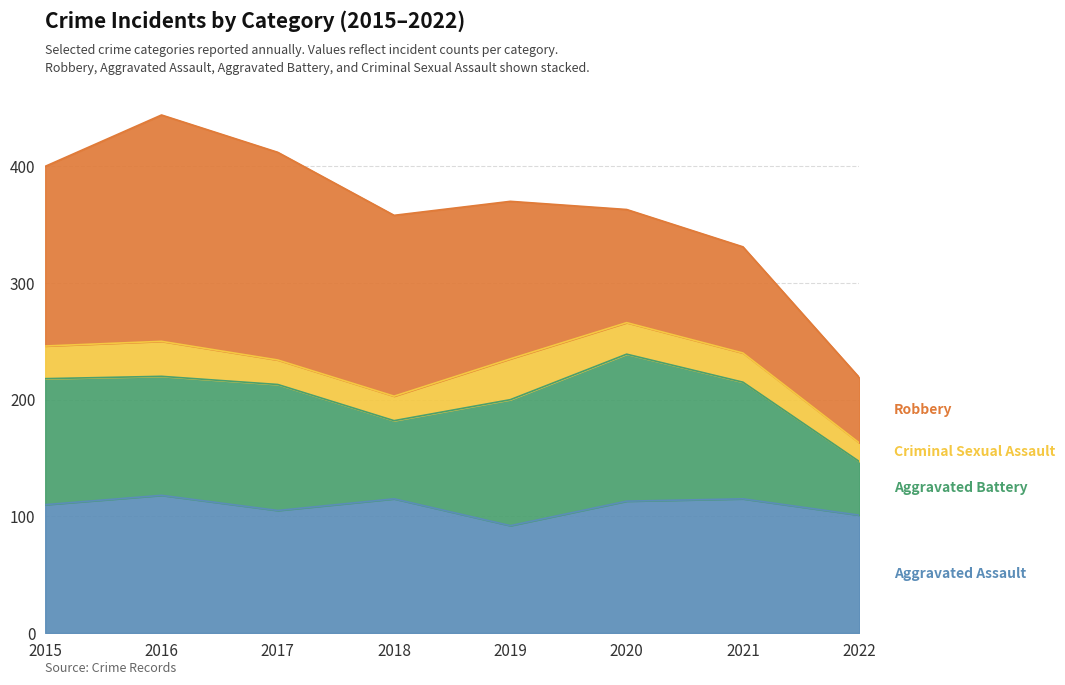

Does the chart have visible grid lines?

Yes